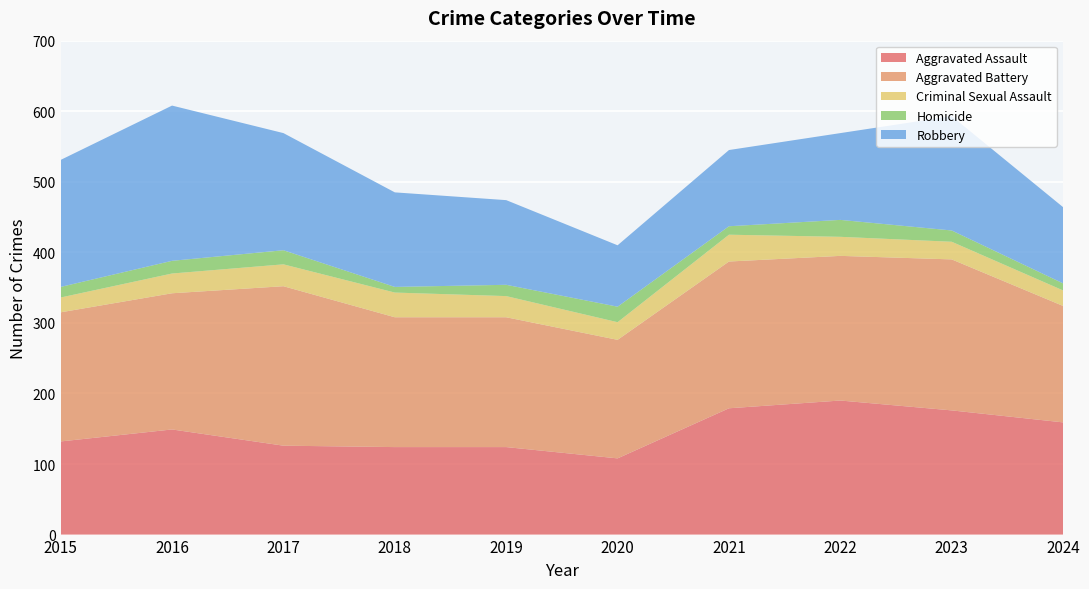

Reading left to right, extract all data points from this chart.

Aggravated Assault: 2015=132	2016=149	2017=126	2018=124	2019=124	2020=108	2021=179	2022=190	2023=176	2024=159
Aggravated Battery: 2015=183	2016=193	2017=226	2018=184	2019=184	2020=168	2021=208	2022=205	2023=214	2024=165
Criminal Sexual Assault: 2015=21	2016=28	2017=31	2018=35	2019=30	2020=25	2021=38	2022=27	2023=25	2024=22
Homicide: 2015=15	2016=18	2017=20	2018=8	2019=16	2020=22	2021=12	2022=24	2023=16	2024=10
Robbery: 2015=180	2016=220	2017=166	2018=134	2019=120	2020=87	2021=108	2022=123	2023=162	2024=108